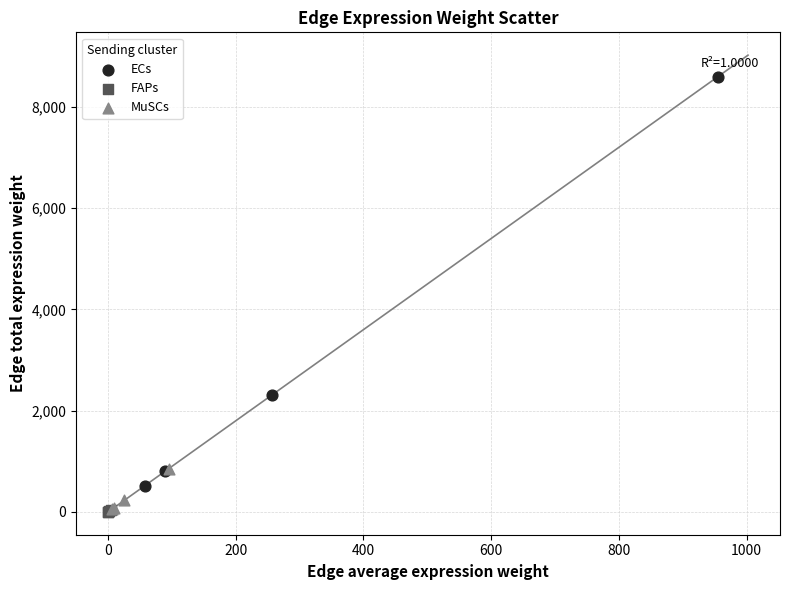

Which series reaches the maximum Y coordinate?

ECs